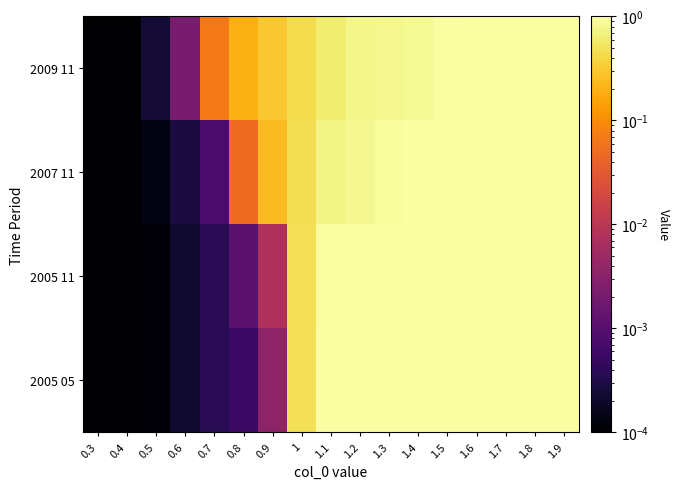

Which has a higher value, 1.5 or 1.2?

1.5